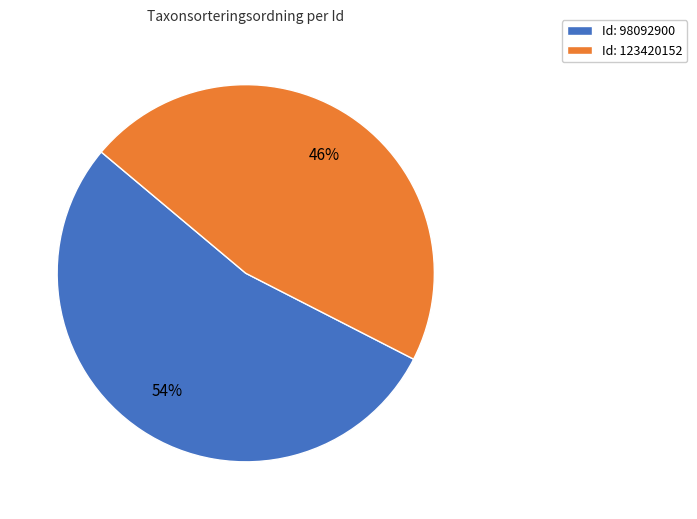

Count the number of slices in the pie.

2